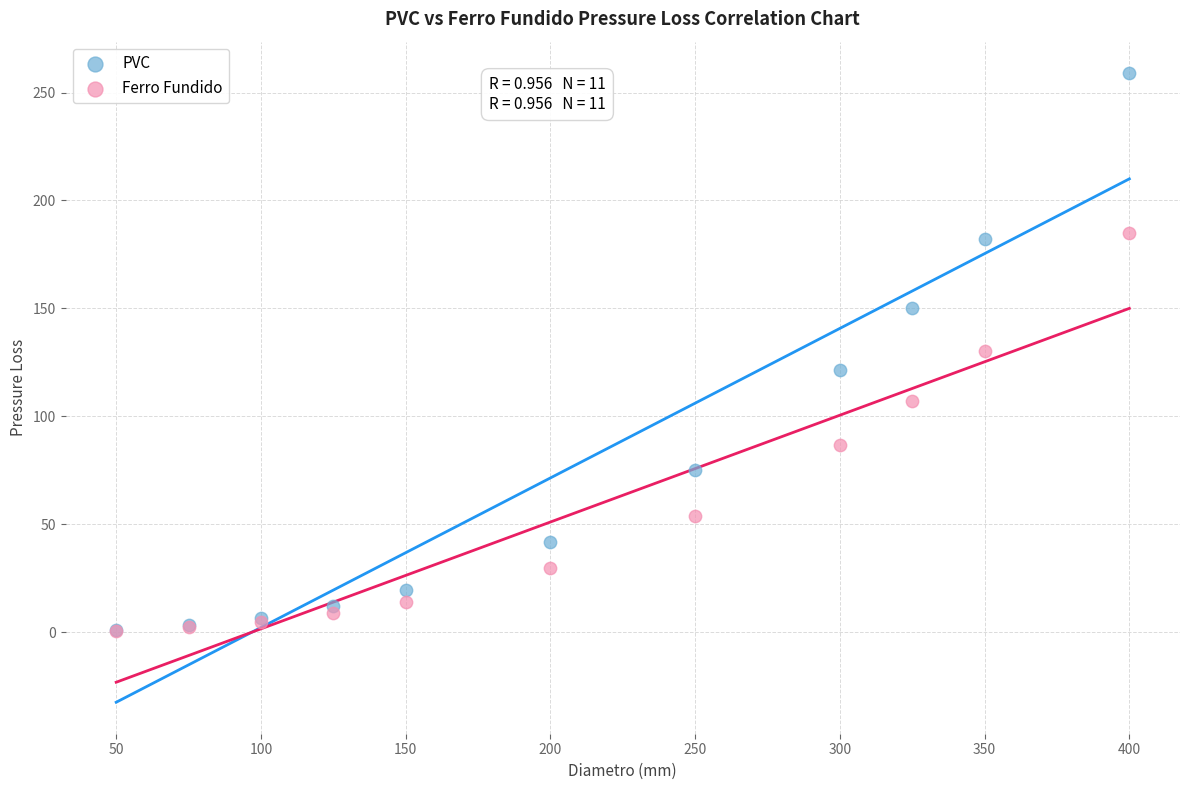

In the Ferro Fundido series, what Y value is closest to 92?

86.8